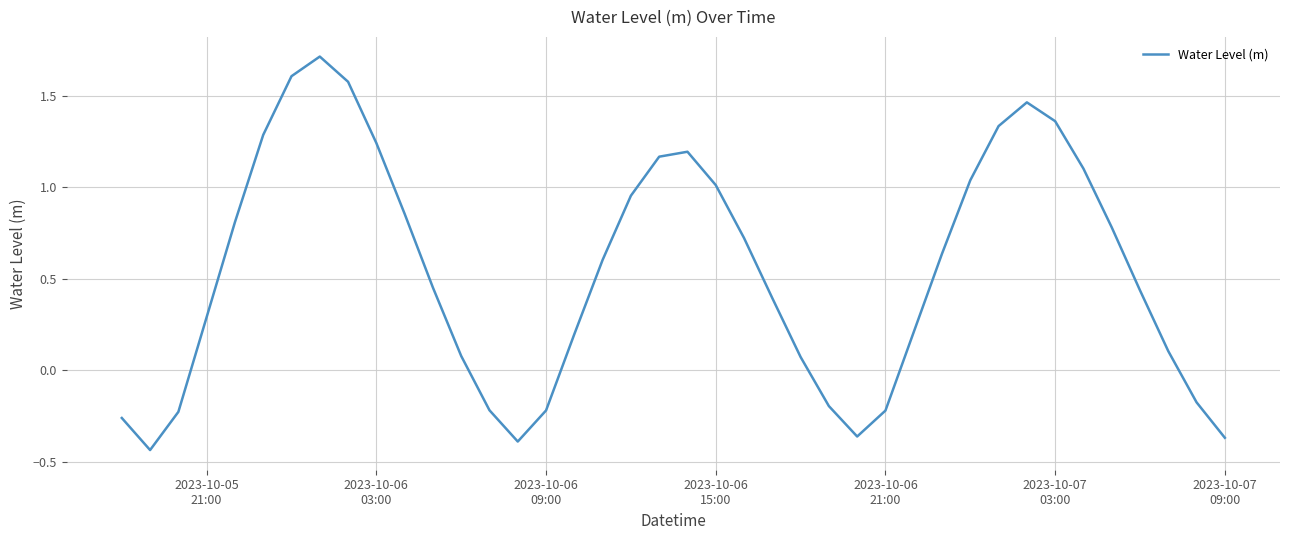

What is the greatest value displayed?

1.7